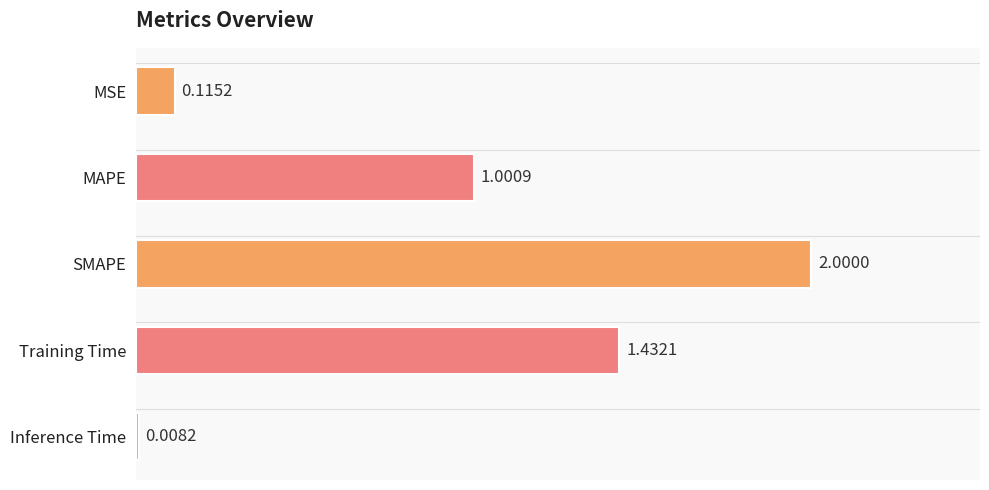

List the labels in order of value, smallest first.

Inference Time, MSE, MAPE, Training Time, SMAPE